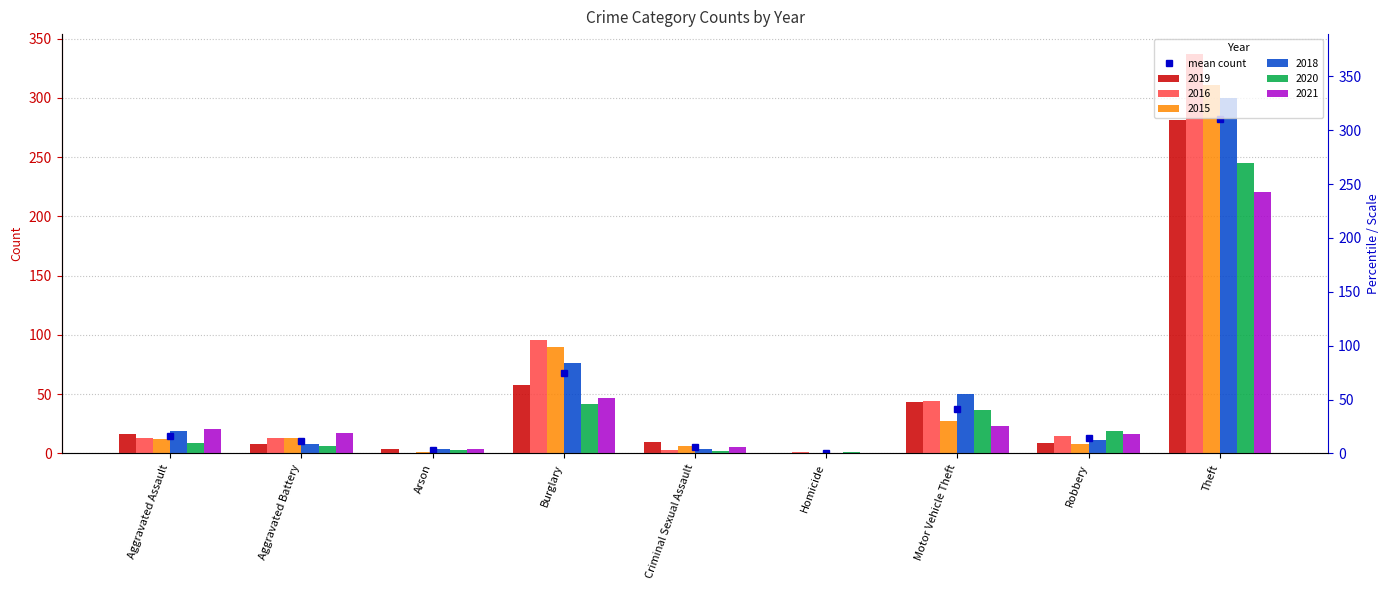

Which category has the highest value across all series?

Theft